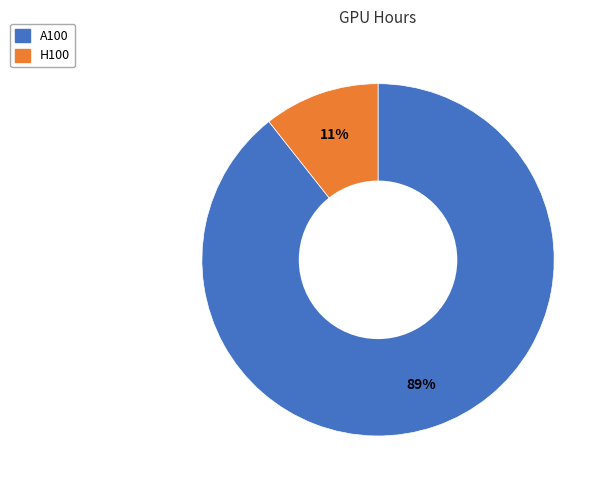

True or false: H100 accounts for 11% of the total.

True